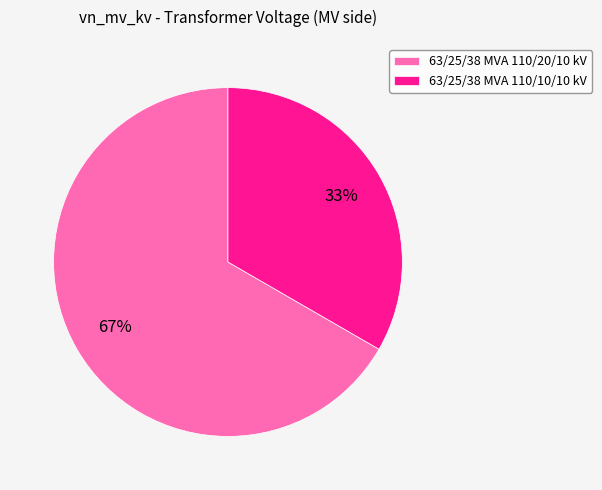

What percentage is the 63/25/38 MVA 110/20/10 kV slice, to the nearest percent?

67%